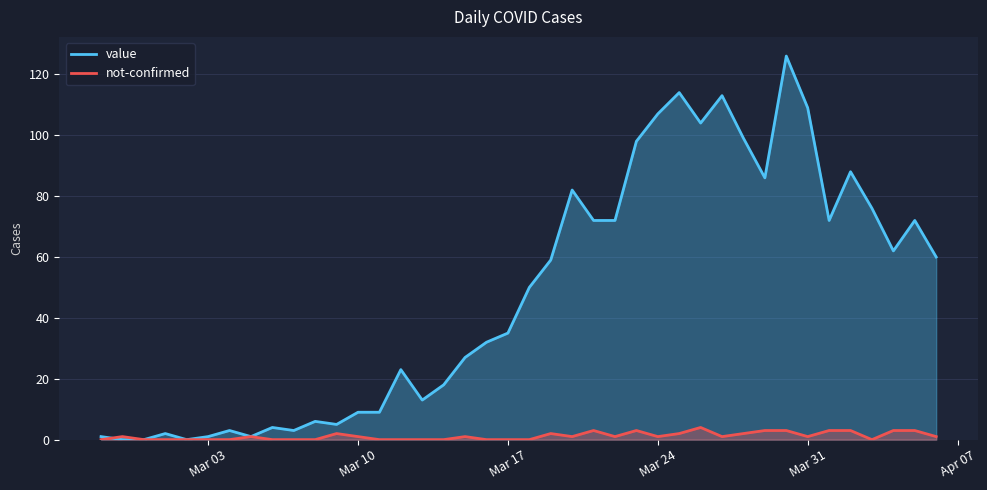

What is the difference between the second highest and second lowest values in the value series?

114